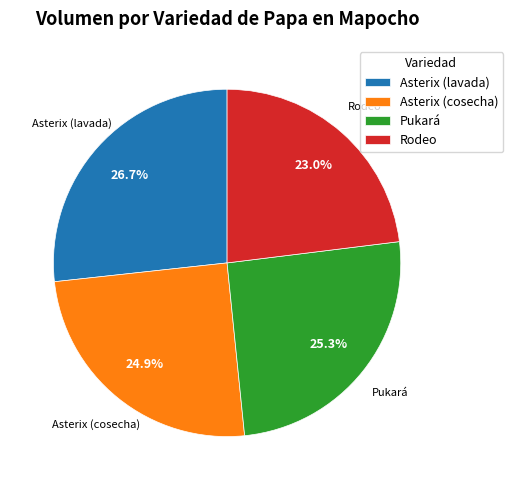

How many slices are in this pie chart?

4